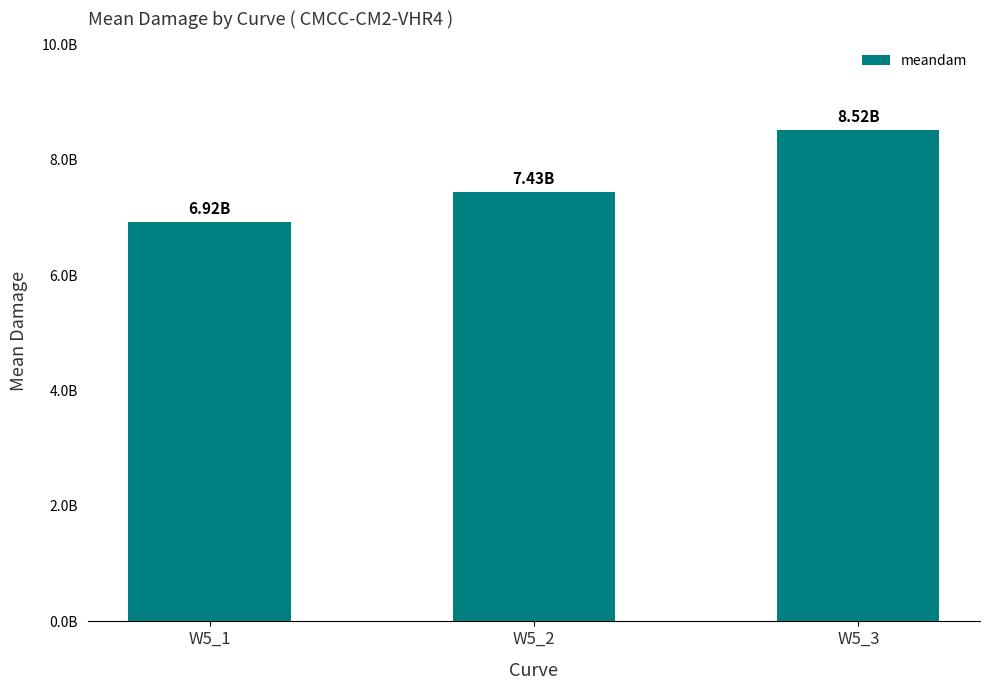

Are the bars grouped side by side (vs. stacked)?

No